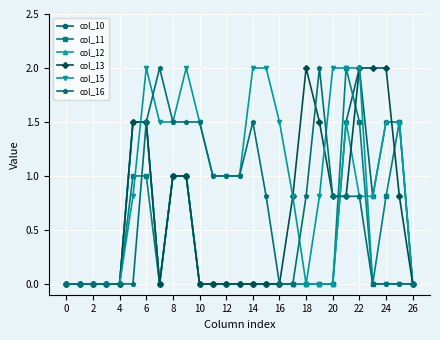

Which series has the largest total across all categories?

col_15